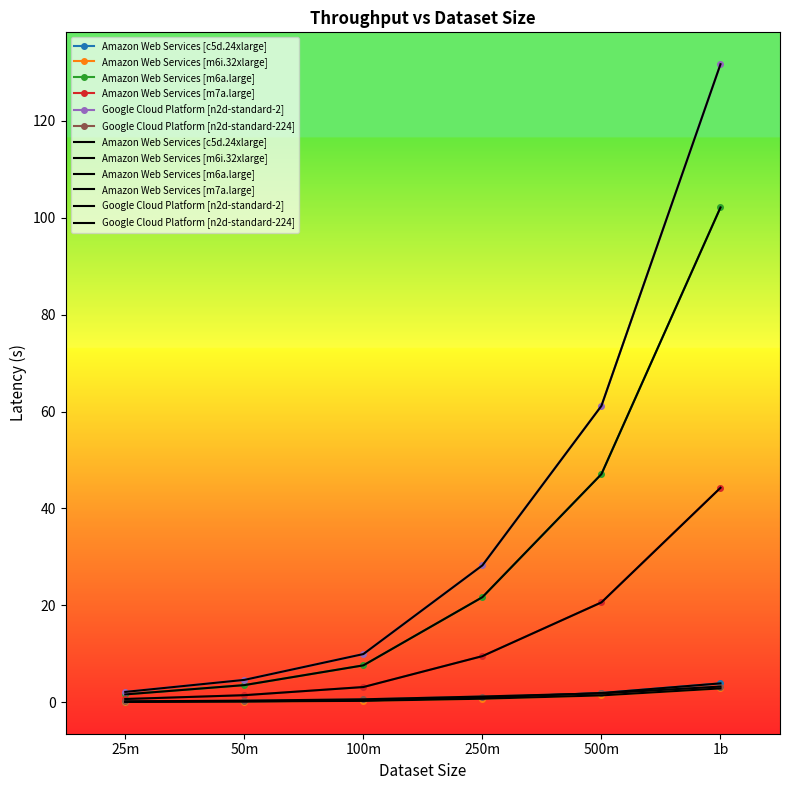

At how many categories does at least one series exceed 106?

1